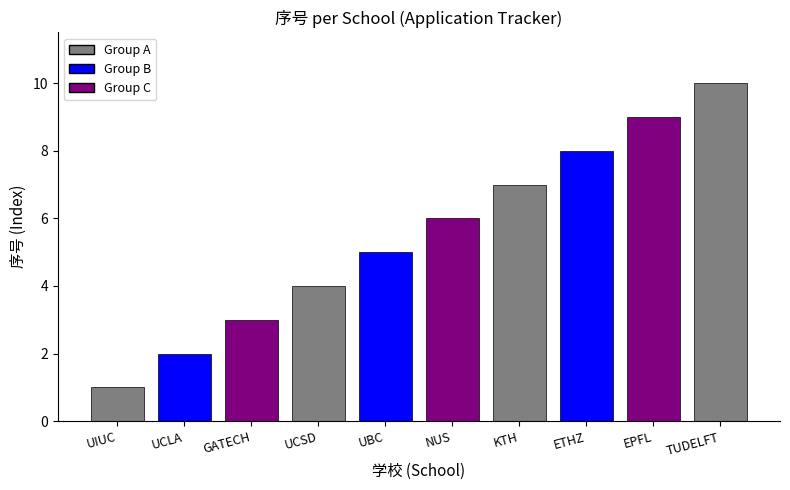

What is the minimum value shown in the chart?

1